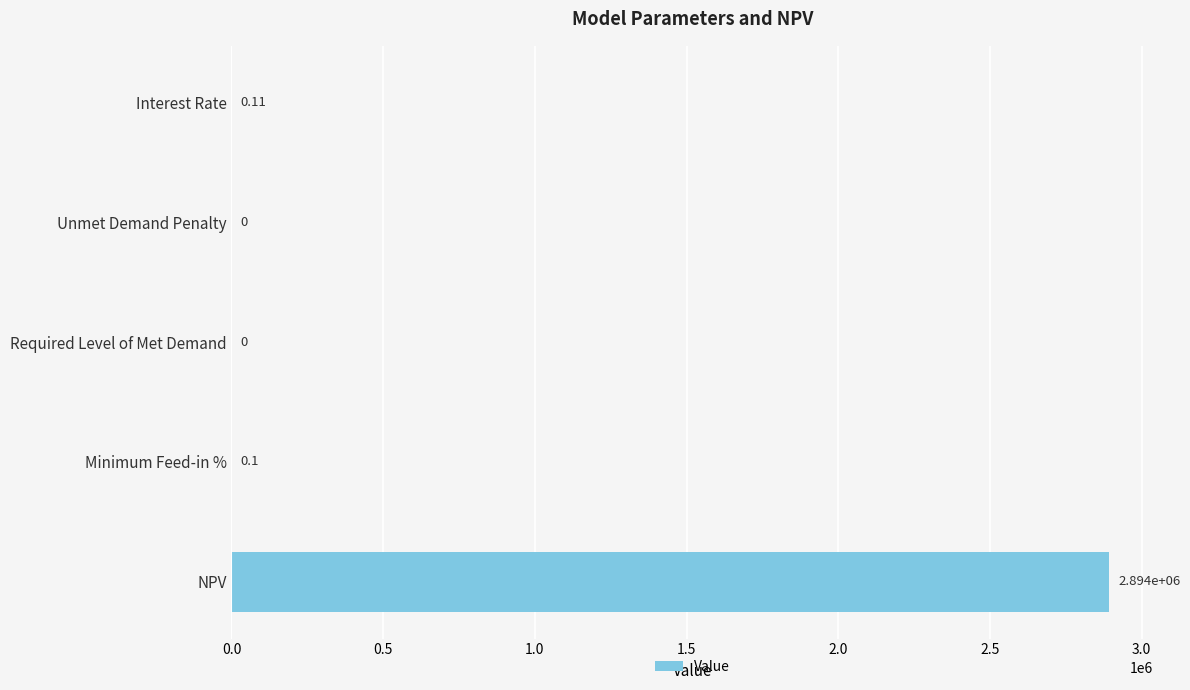

Which has a higher value, Unmet Demand Penalty or NPV?

NPV